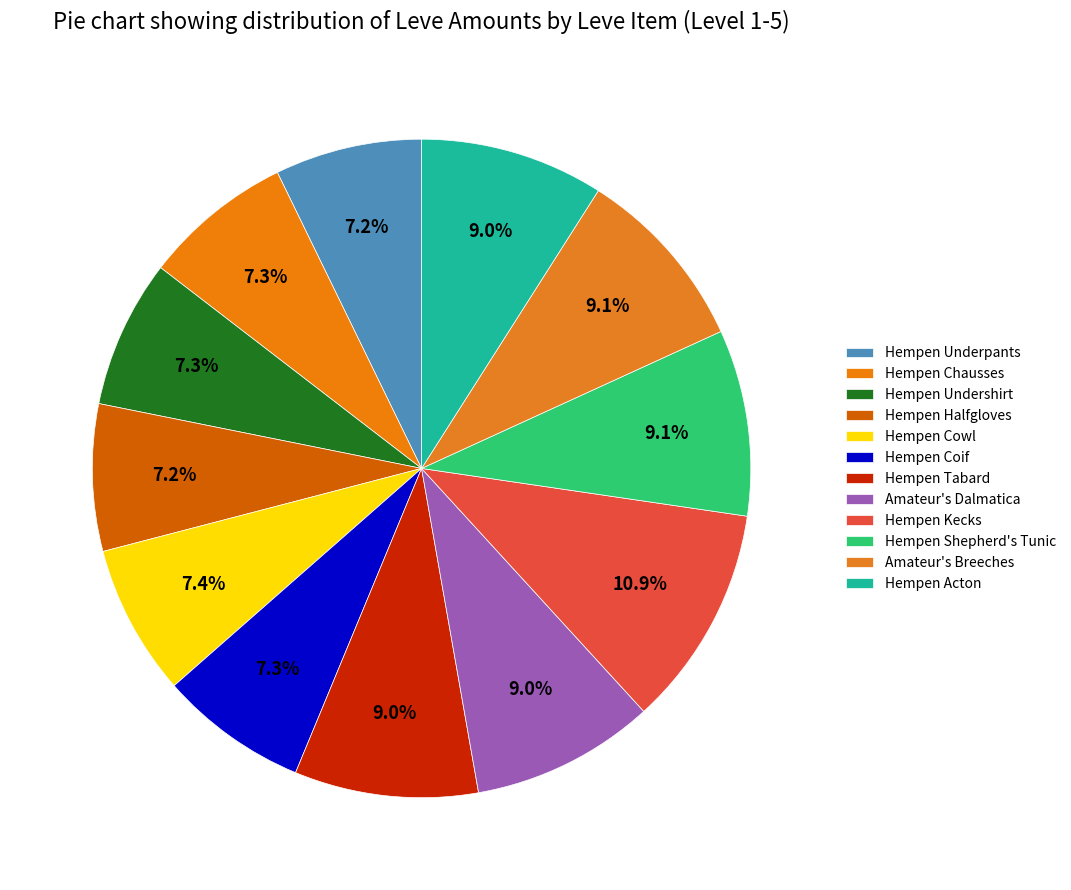

To the nearest percent, what is the combined percentage of Hempen Tabard and Hempen Chausses?

16%